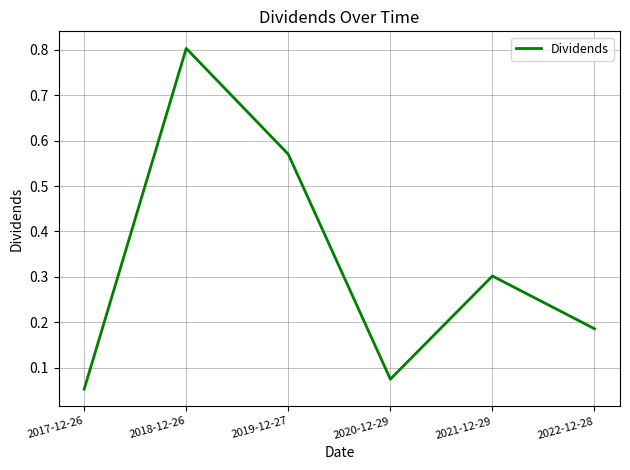

What is the sum of the values at 2018-12-26 and 2020-12-29?

0.9